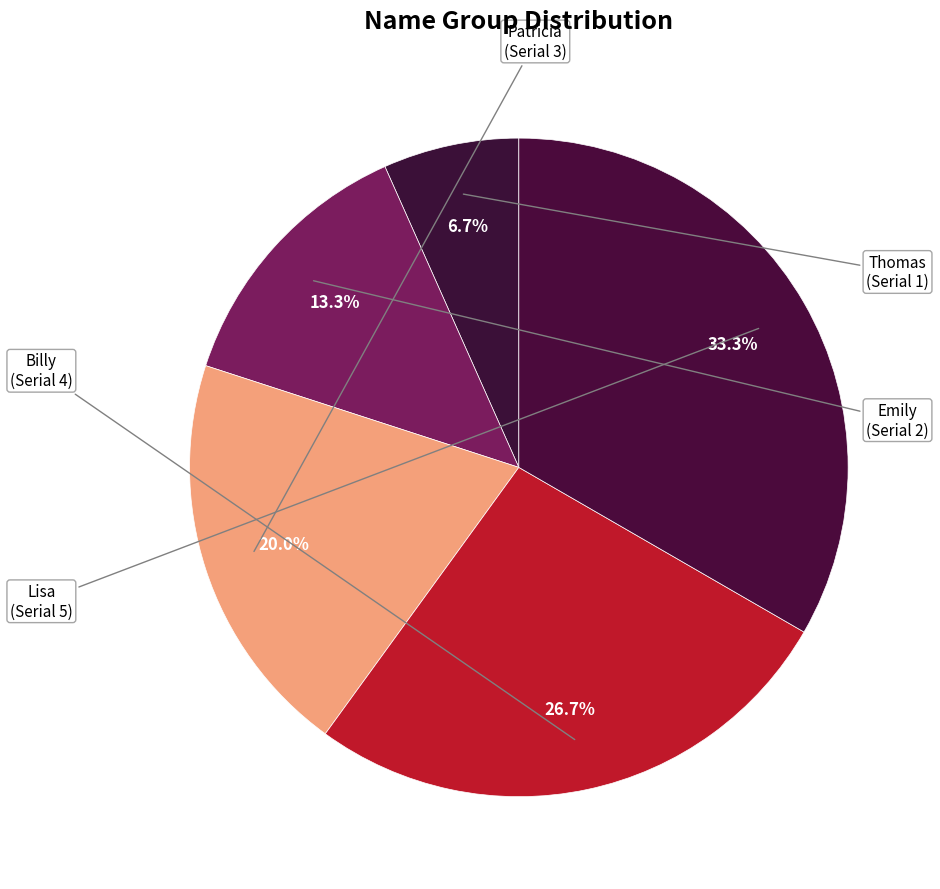

What is the smallest slice in the pie chart?

Thomas